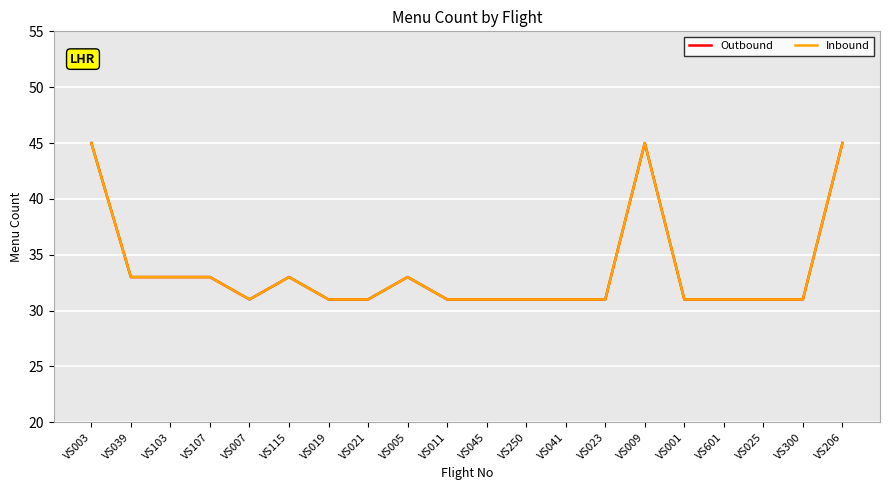

What position from the right is VS009?

6